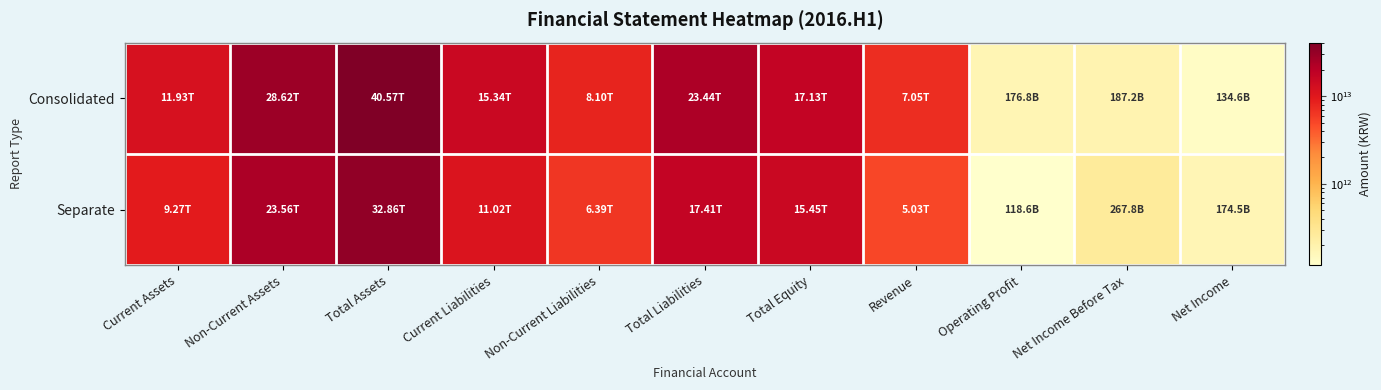

Which category has the lowest value across all series?

Operating Profit